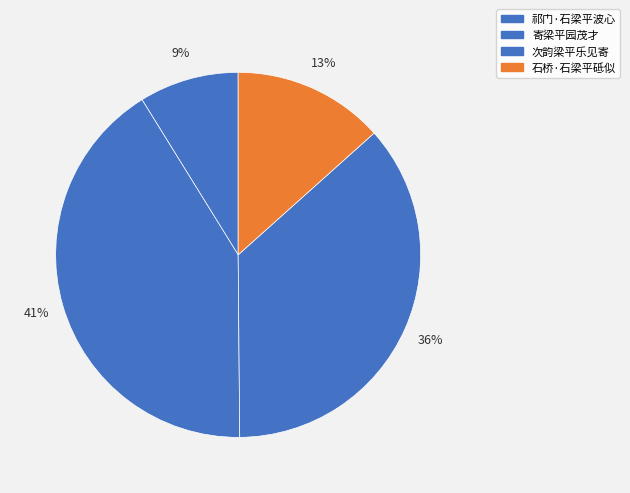

Is there any slice that represents more than half of the pie?

No